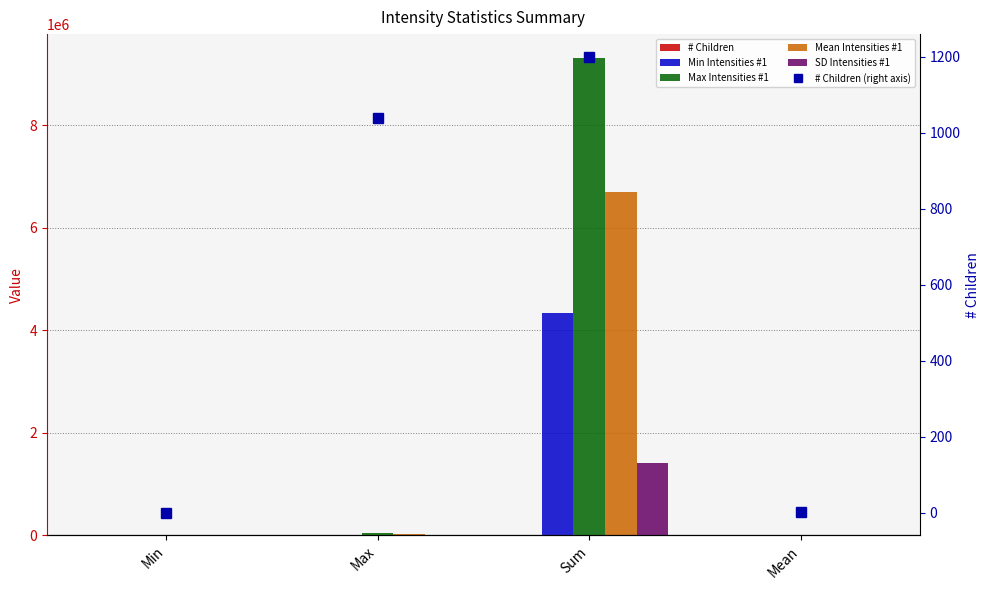

At which category is the sum across all series the highest?

Sum